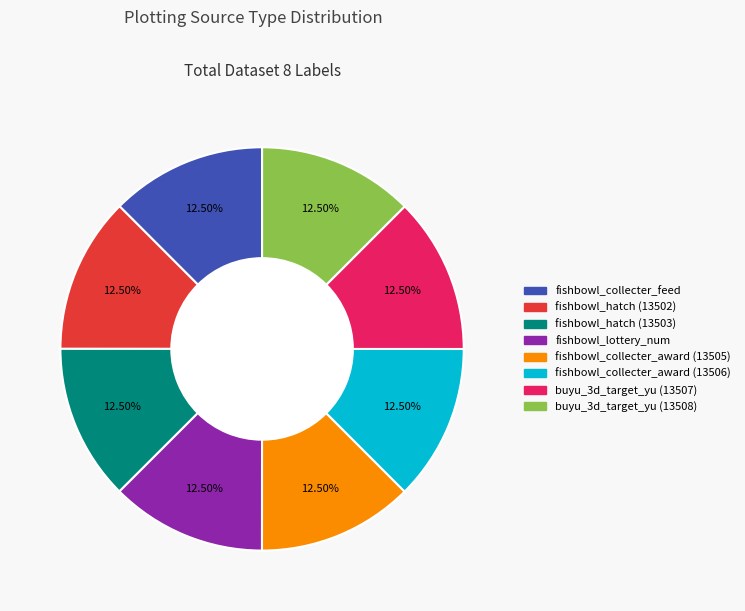

The buyu_3d_target_yu (13507) slice represents 21% of the pie. True or false?

False